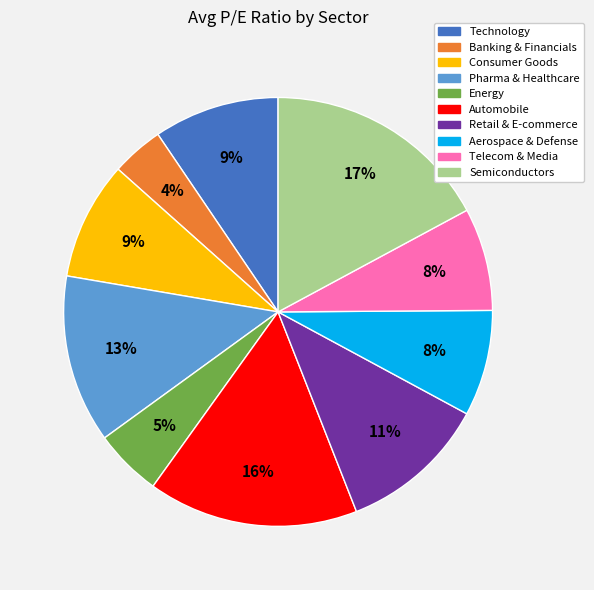

Which slice is the smallest?

Banking & Financials